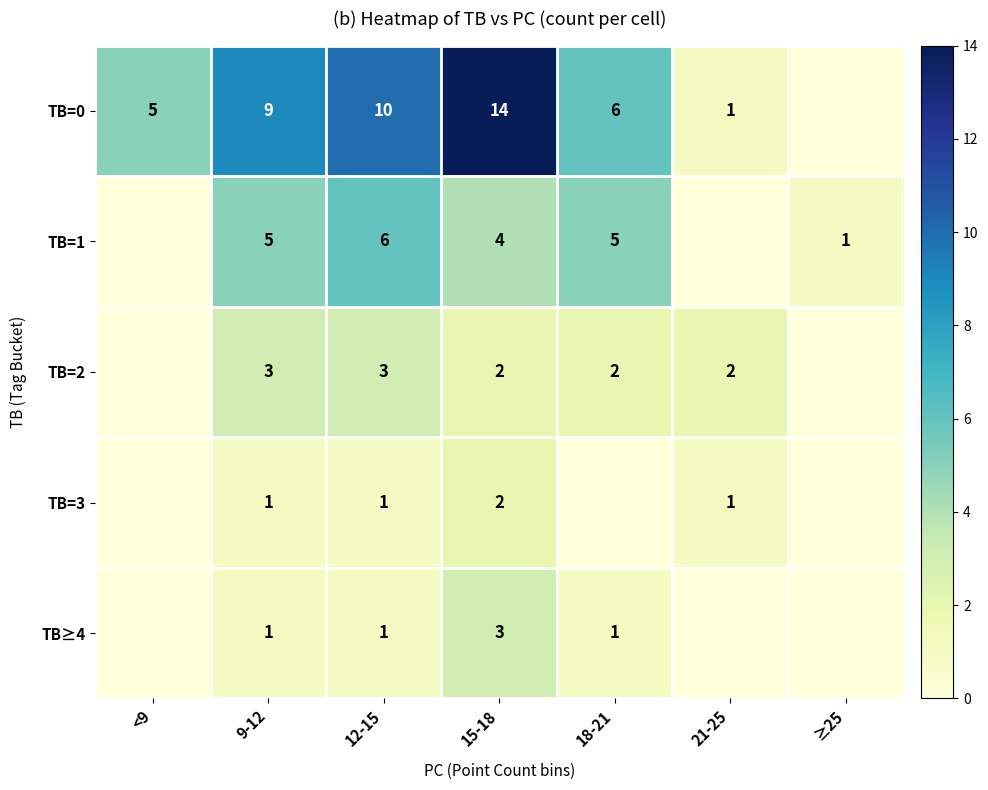

What is the sum of the TB≥4 values at 9-12 and 15-18?

4